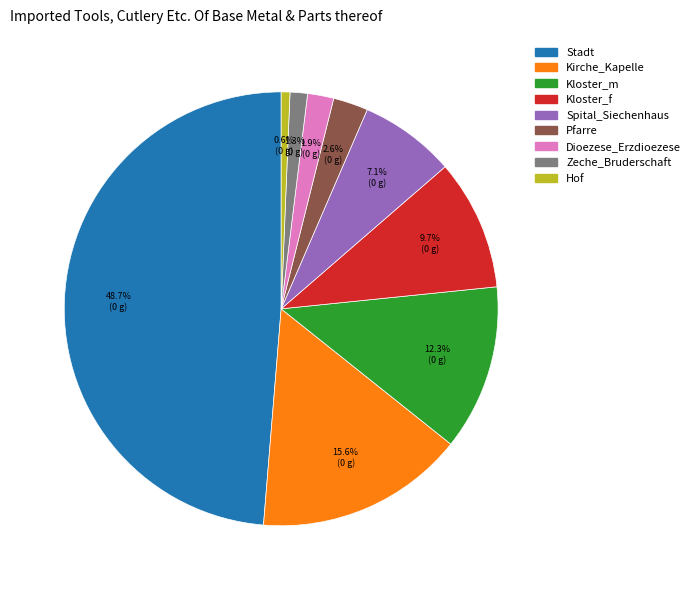

Do Kirche_Kapelle and Spital_Siechenhaus together represent more than half of the pie?

No